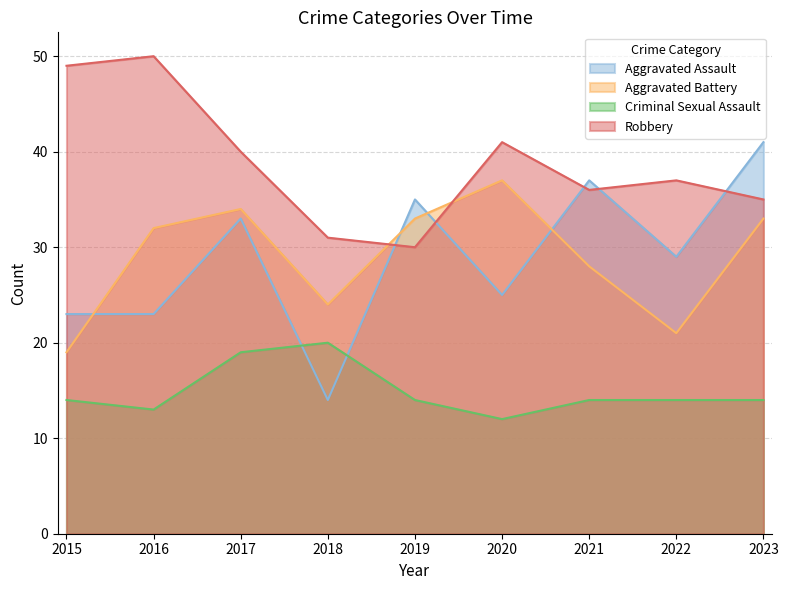

After their last crossing, which series has the higher values: Aggravated Assault or Aggravated Battery?

Aggravated Assault